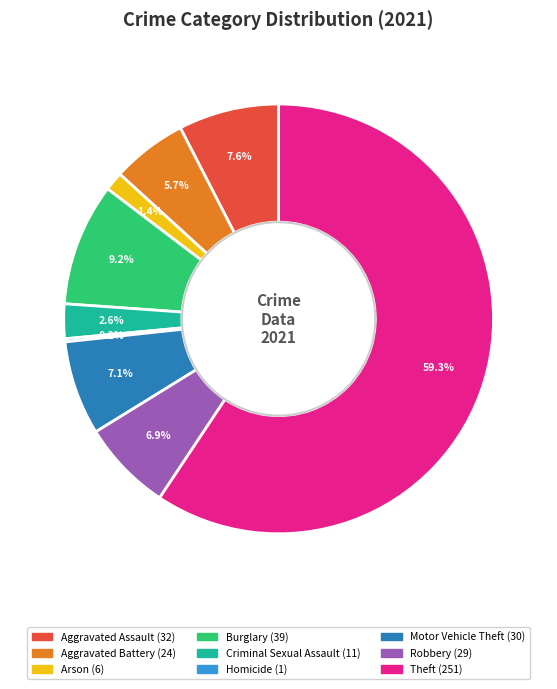

What is the majority slice?

Theft